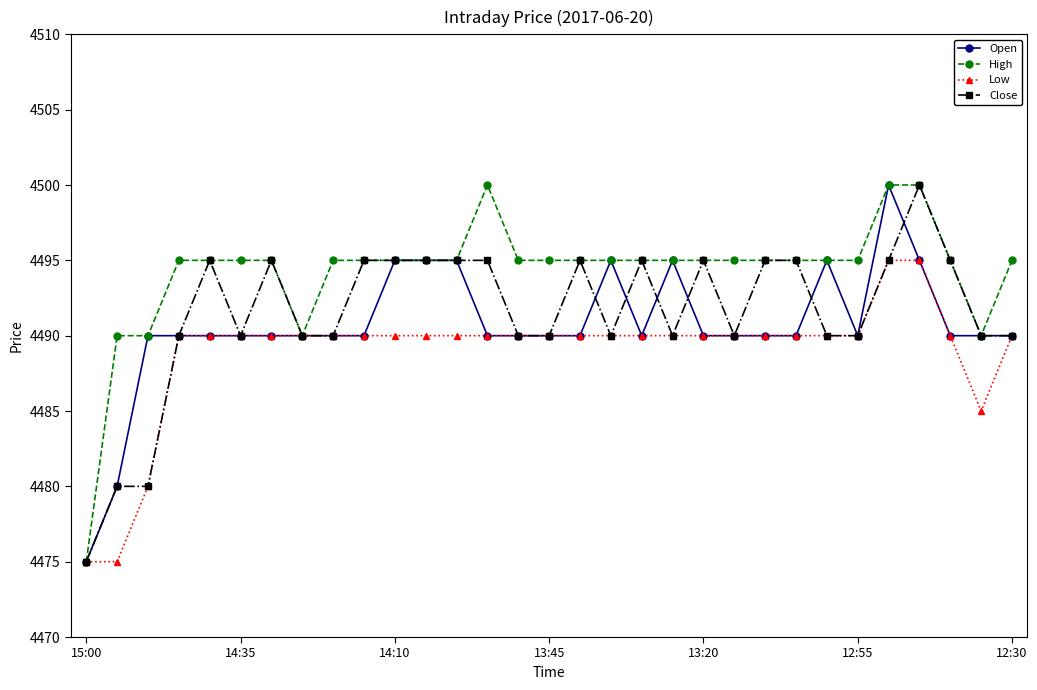

What is the value of the Open point at the 24th from the left?

4490